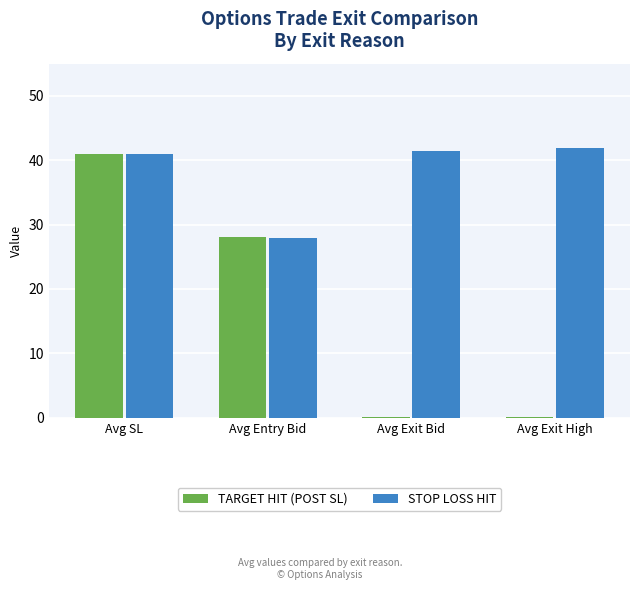

What is the maximum value shown in the chart?

41.9